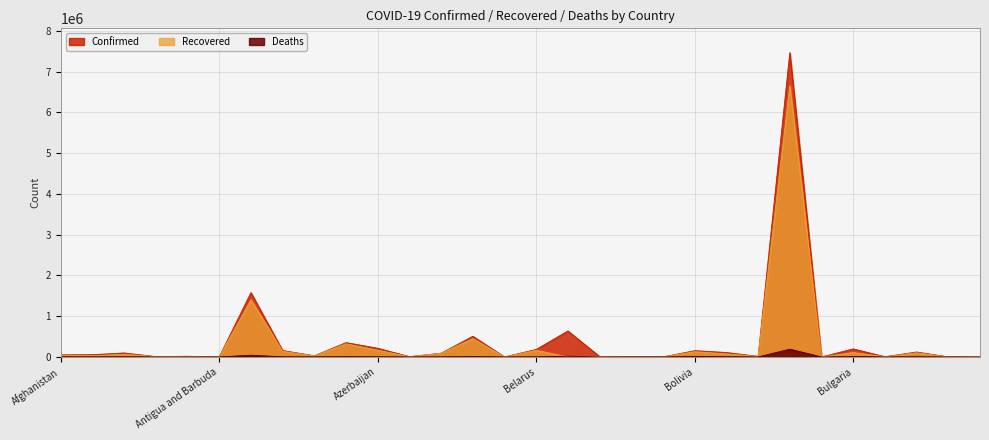

Is the value of Recovered at Armenia greater than the value of Confirmed at Angola?

Yes